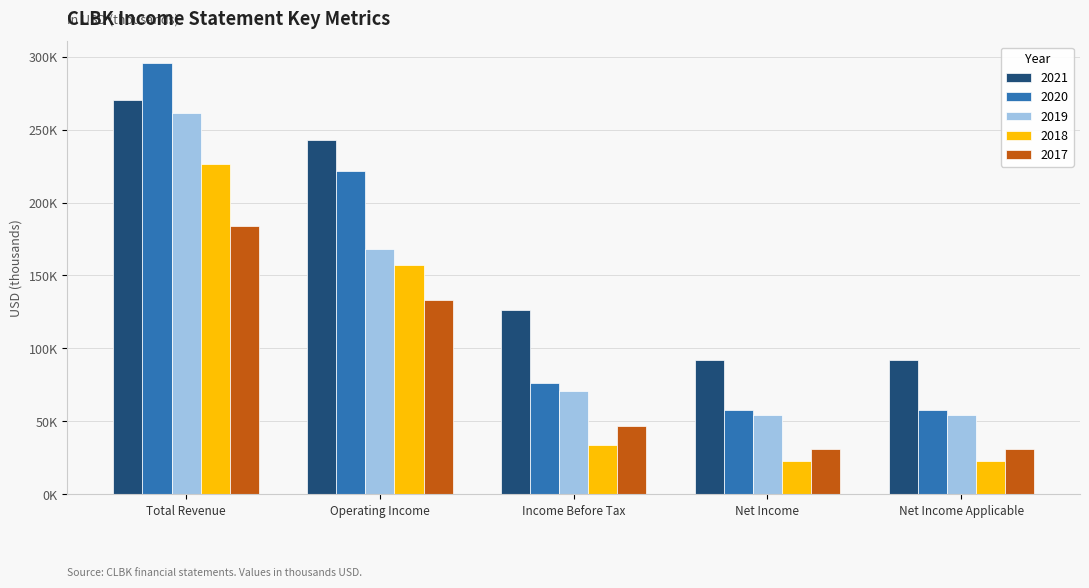

What is the lowest value of the 2020 series?

57600